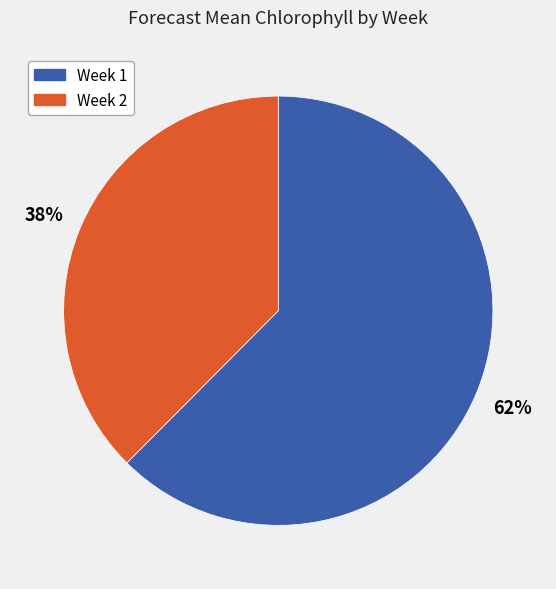

Count the number of slices in the pie.

2